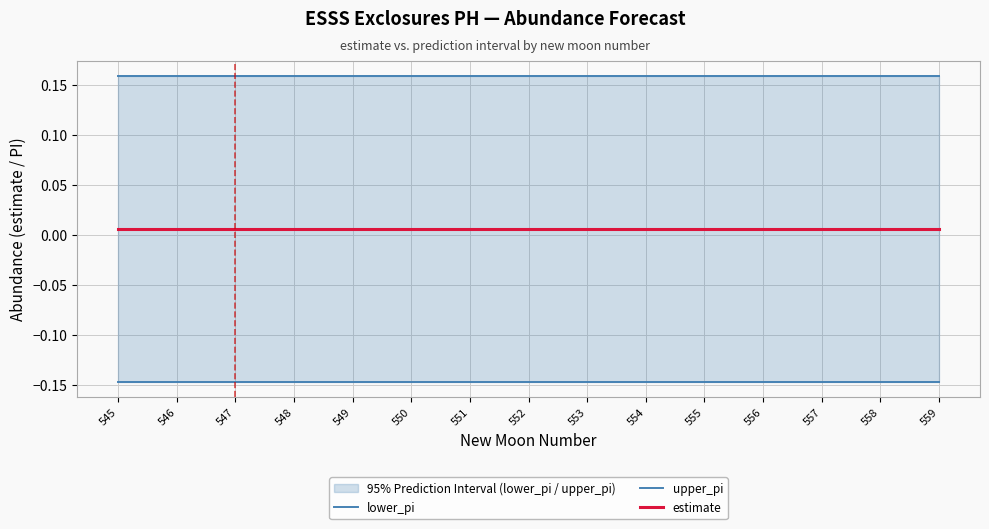

Which has a higher value, 559 or 554?

554